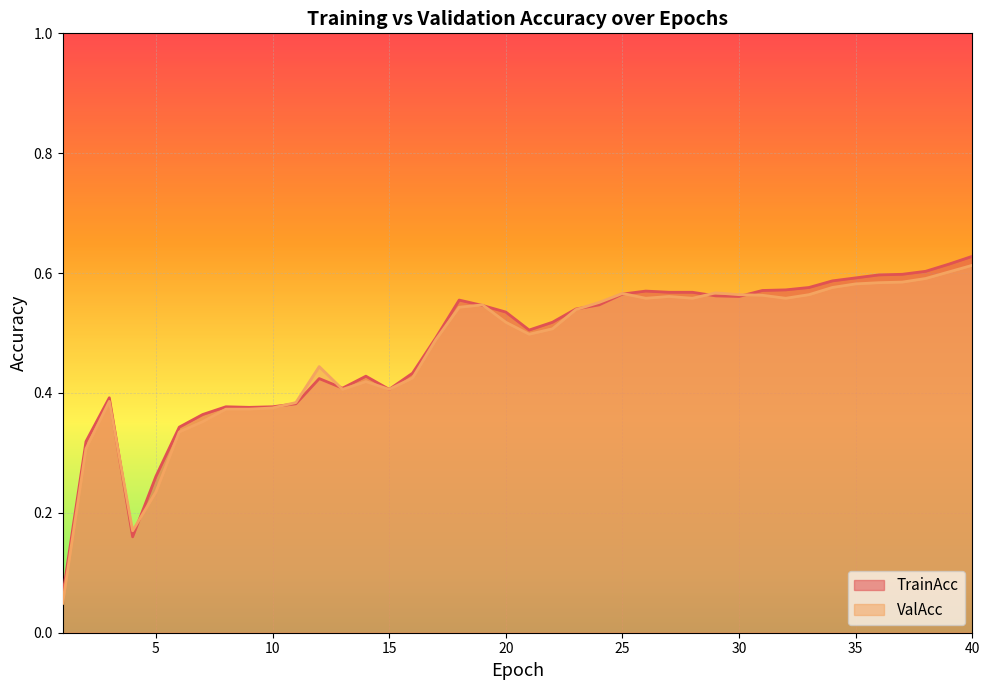

What are all the series names shown in the legend?

TrainAcc, ValAcc